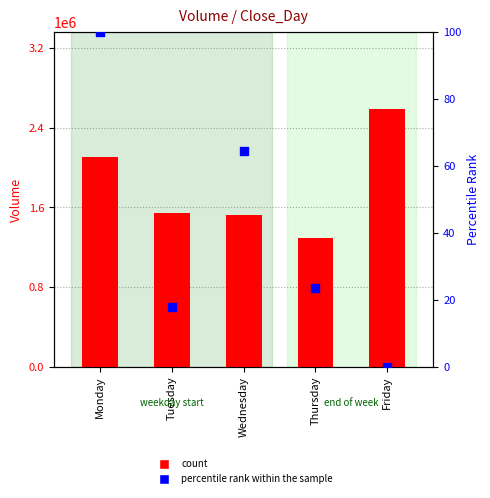

Is the value of count at Friday greater than the value of percentile rank within the sample at Tuesday?

Yes